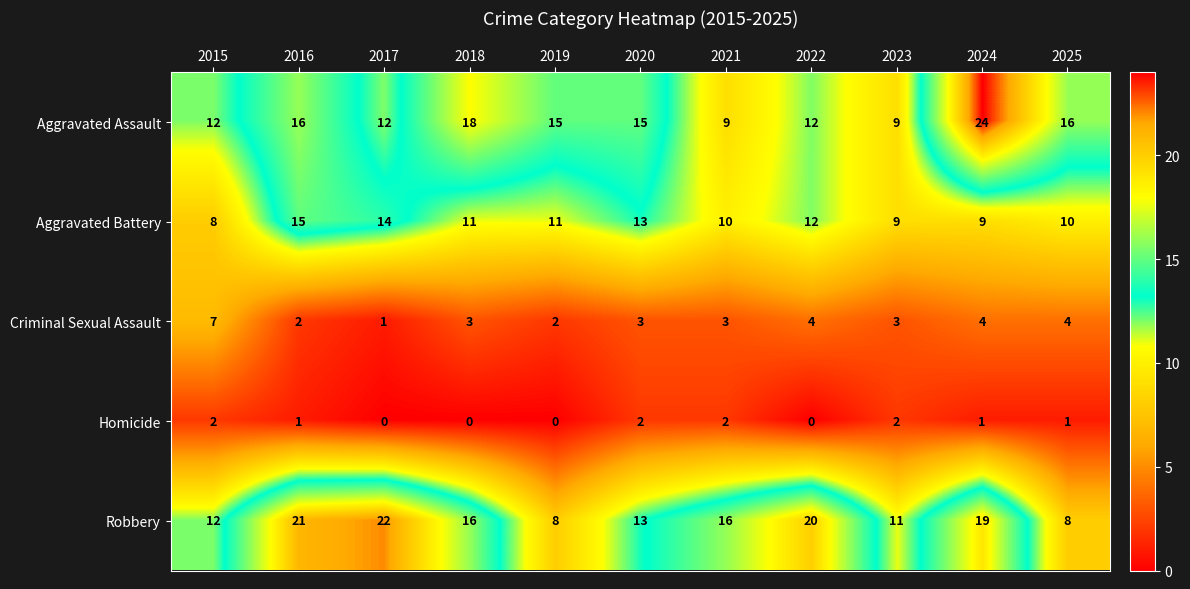

What is the minimum value for Robbery?

8